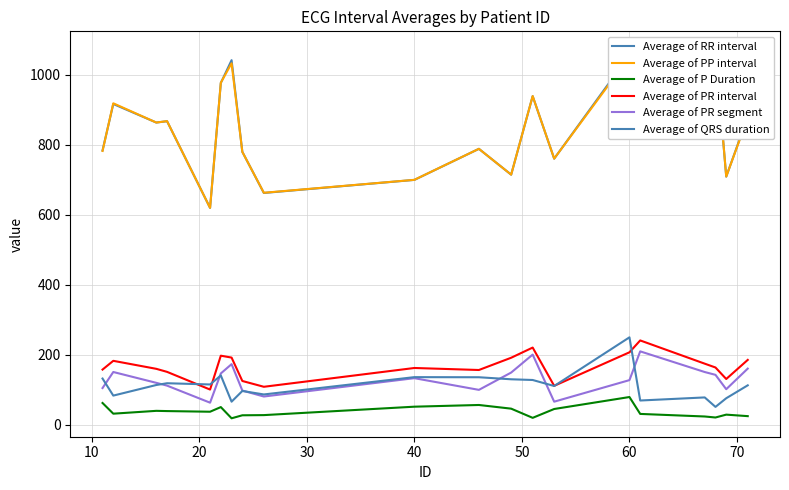

Reading left to right, extract all data points from this chart.

Average of RR interval: 783.6	916.2	863.3	867.1	619.5	976.3	1041.4	779.7	662.2	699.5	788.2	714.5	938.6	760.1	1056.4	1009.0	964.3	1069.1	708.9	879.8
Average of PP interval: 782.1	918.2	863.3	867.3	619.6	977.0	1032.5	779.4	662.7	699.6	788.2	714.5	938.9	760.3	1051.0	1008.9	964.4	1071.1	709.0	876.9
Average of P Duration: 62.4	31.9	40.0	39.3	37.5	50.7	18.7	27.3	27.8	51.9	56.7	46.2	20.0	45.3	79.4	31.2	23.9	21.0	29.2	24.9
Average of PR interval: 157.8	182.8	160.0	151.3	100.8	197.5	192.1	125.3	108.7	162.4	156.6	191.6	220.7	111.4	207.2	241.1	174.7	163.8	130.9	185.5
Average of PR segment: 105.1	150.9	120.0	112.0	63.3	146.8	173.4	98.0	80.9	133.3	99.9	149.3	200.6	66.2	127.7	209.8	150.8	142.8	101.8	160.6
Average of QRS duration: 132.3	83.5	113.8	118.8	115.3	141.0	66.2	96.7	86.8	136.2	135.9	130.1	128.1	110.9	249.9	69.5	78.3	51.3	76.0	112.9